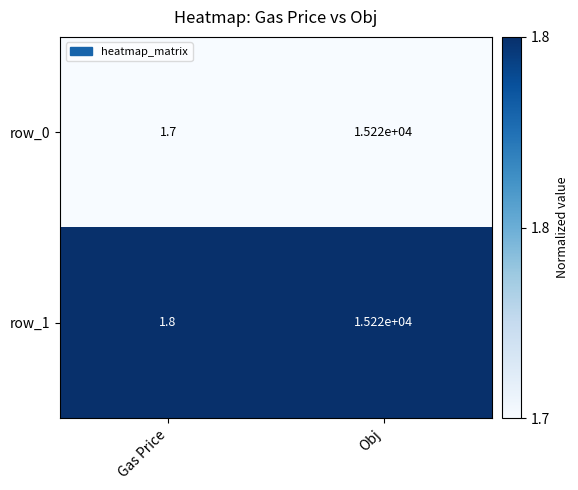

List the labels in order of row_1 value, largest first.

Obj, Gas Price